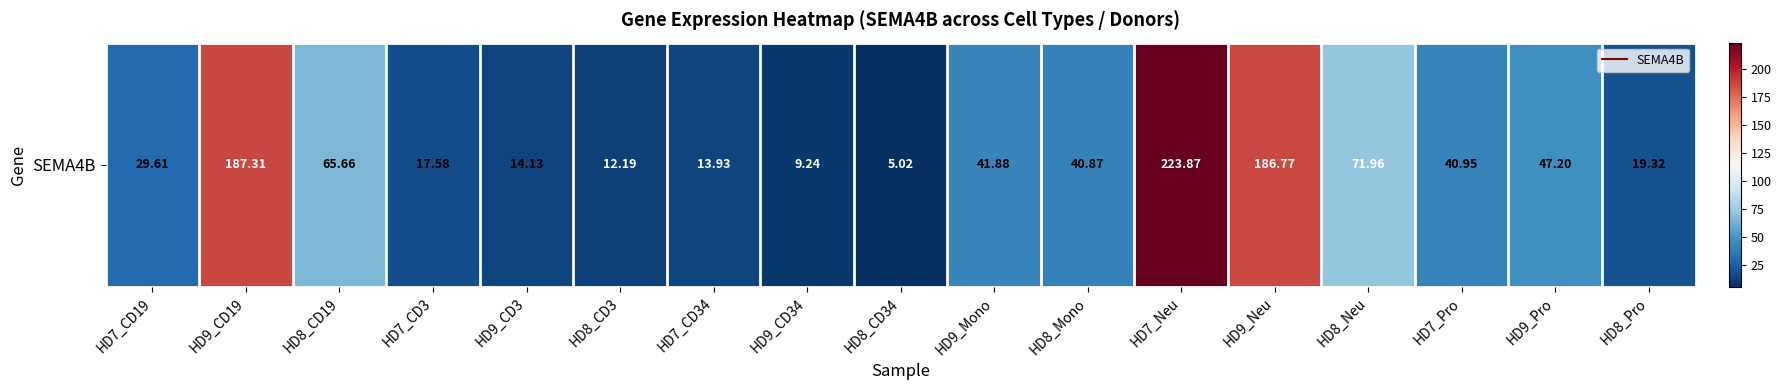

What is the change in value from HD7_Neu to HD8_Pro?

-204.6